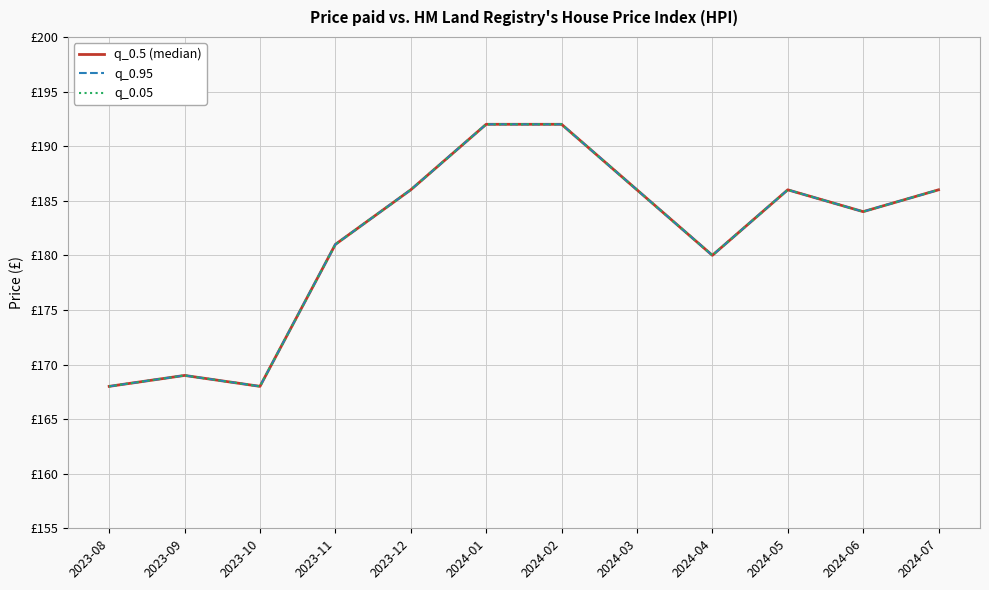

At 2024-01, list the series in order from smallest to largest.

q_0.5 (median), q_0.95, q_0.05